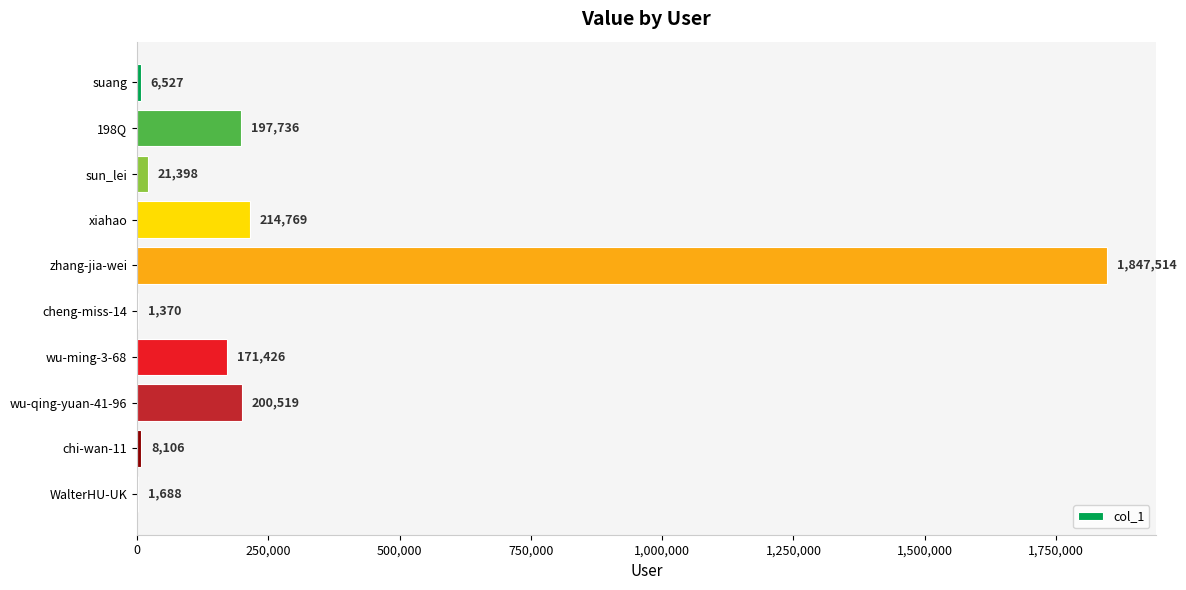

Between zhang-jia-wei and wu-ming-3-68, which is larger?

zhang-jia-wei